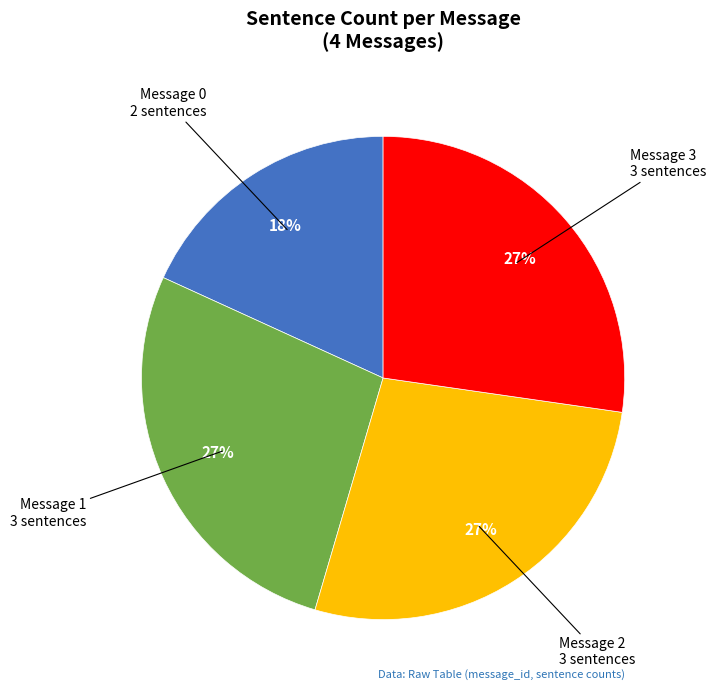

How many segments does this pie chart have?

4